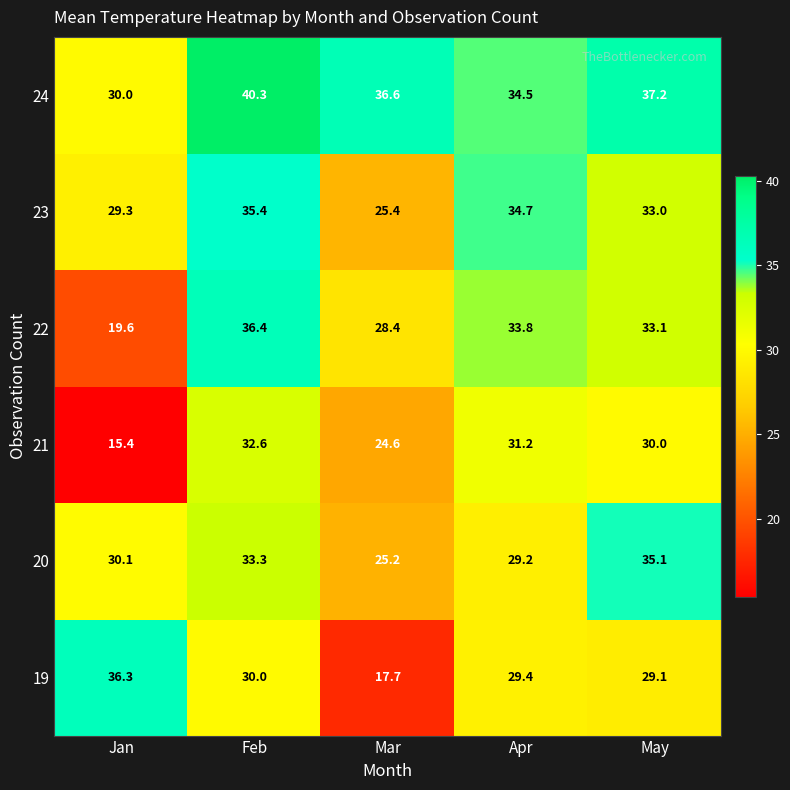

Is the value of 21 at Apr greater than the value of 23 at Feb?

No